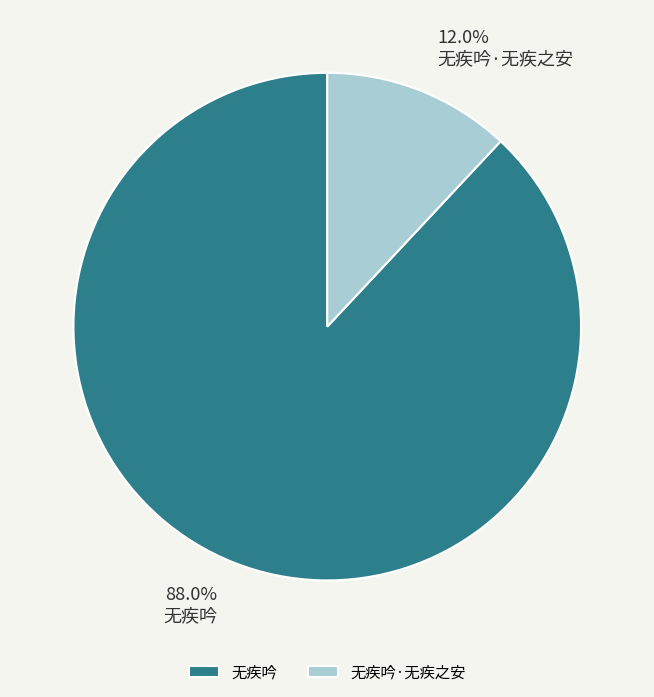

What percentage is the 无疾吟 slice, to the nearest percent?

88%